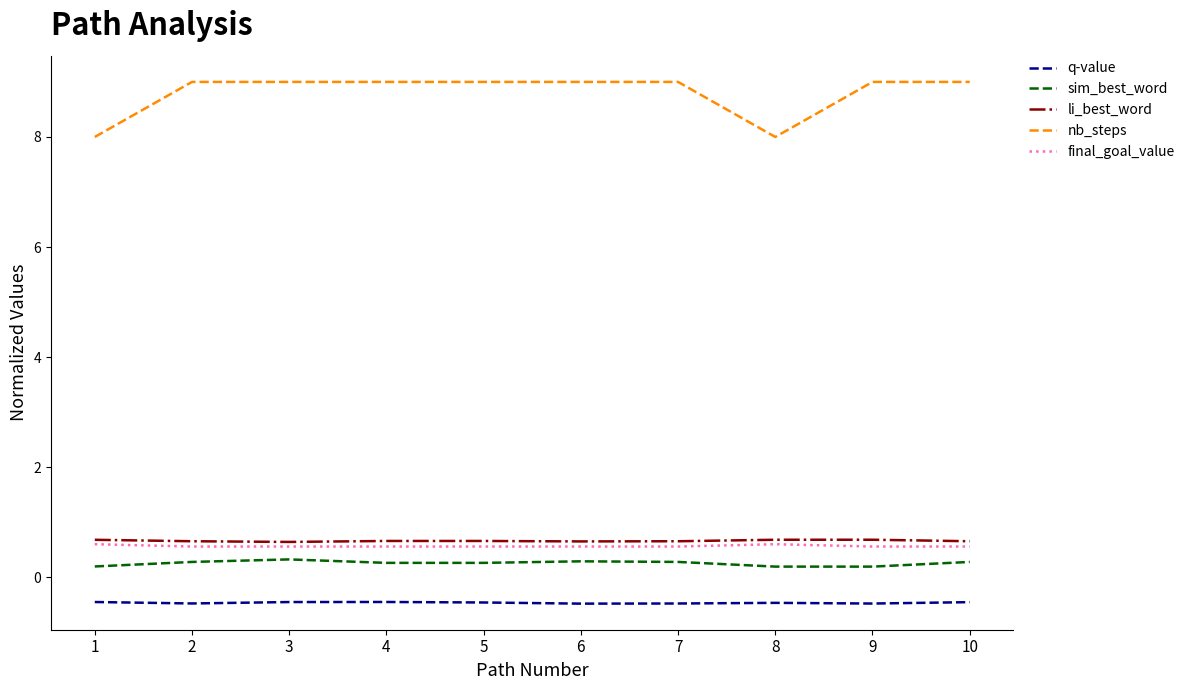

The final_goal_value series shows 0.6 at 5. True or false?

True